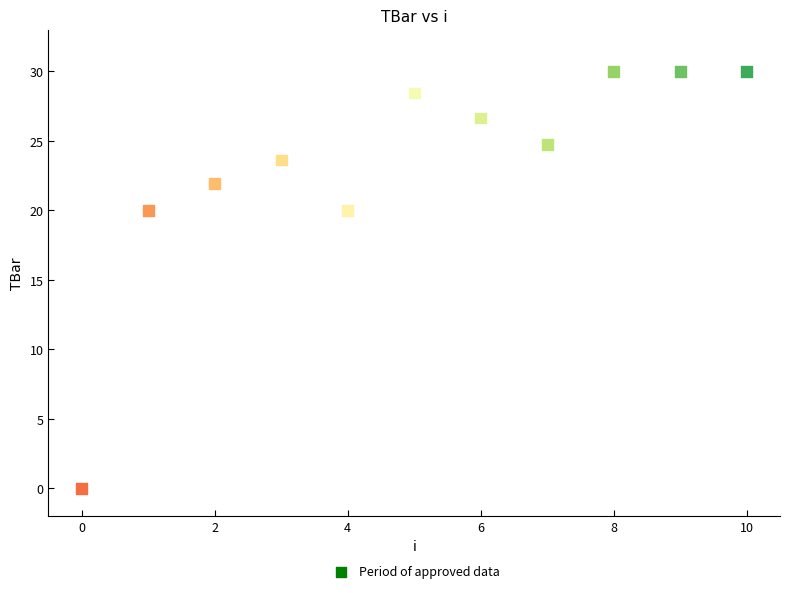

What is the average Y value?

23.2